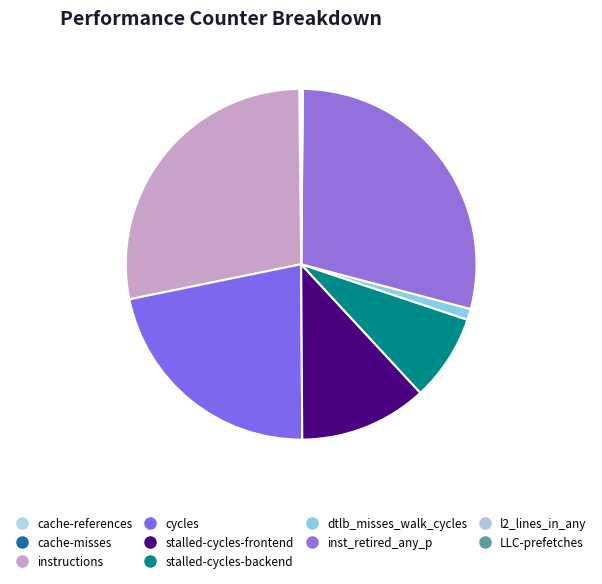

What is the largest slice in the pie chart?

inst_retired_any_p